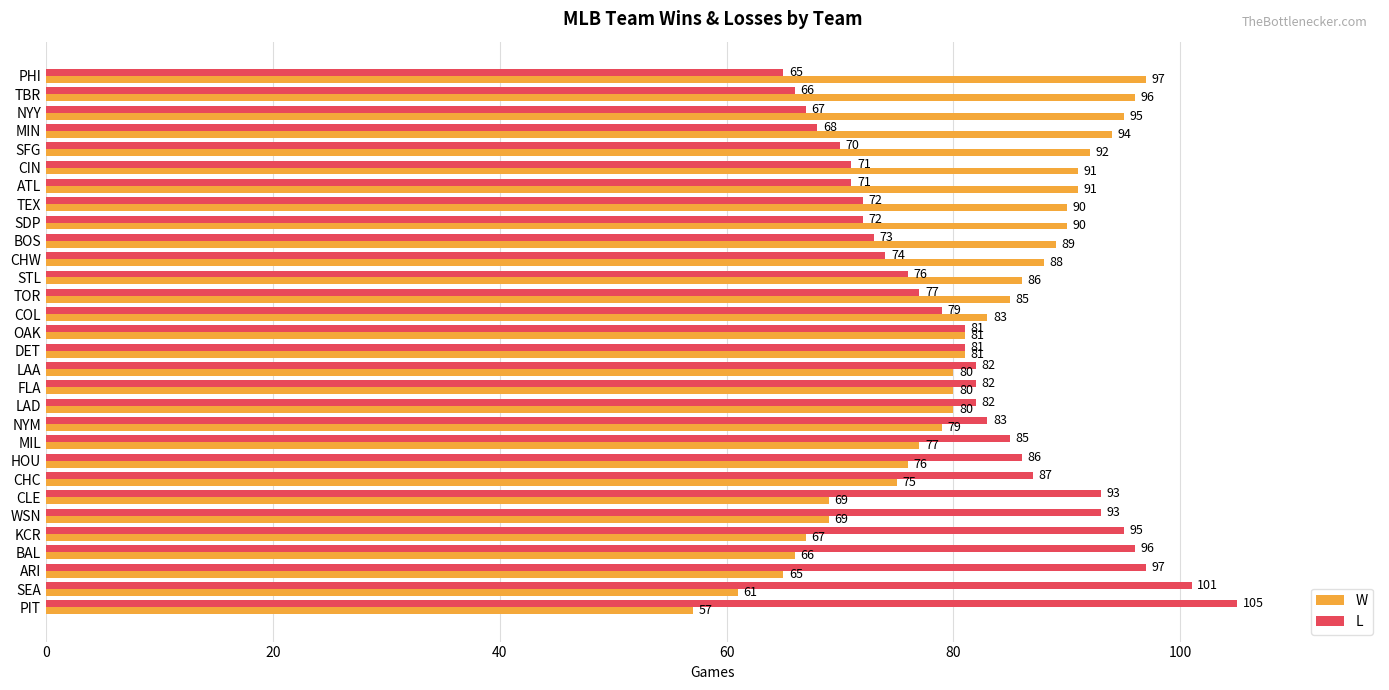

What is the spread (max minus min) of values at CHC?

12